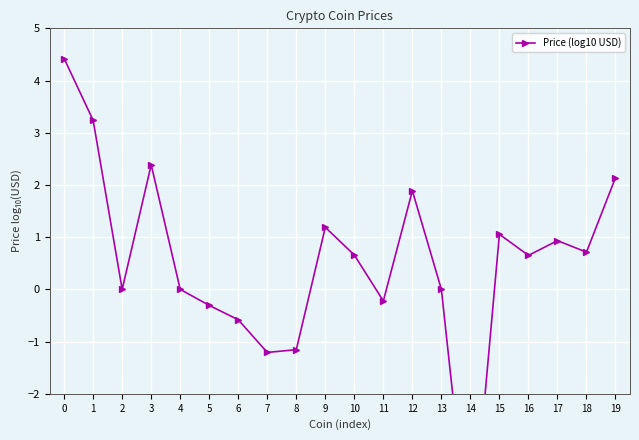

What is the sum of the values at 12 and 13?

1.9